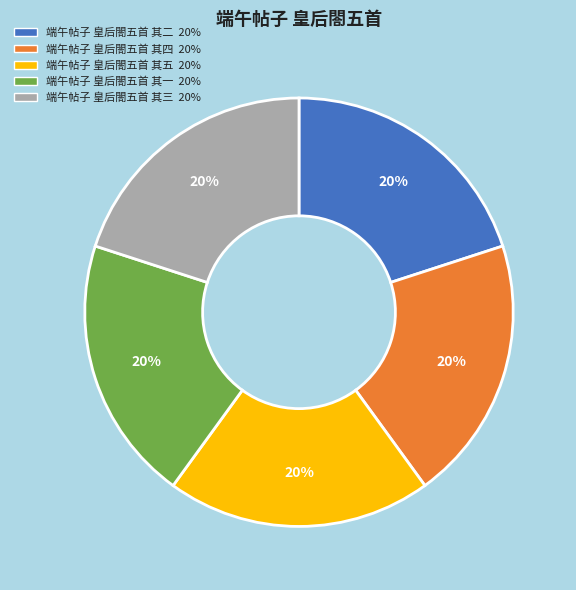

Is it true that 端午帖子 皇后閤五首 其四 is 20% of the pie?

True